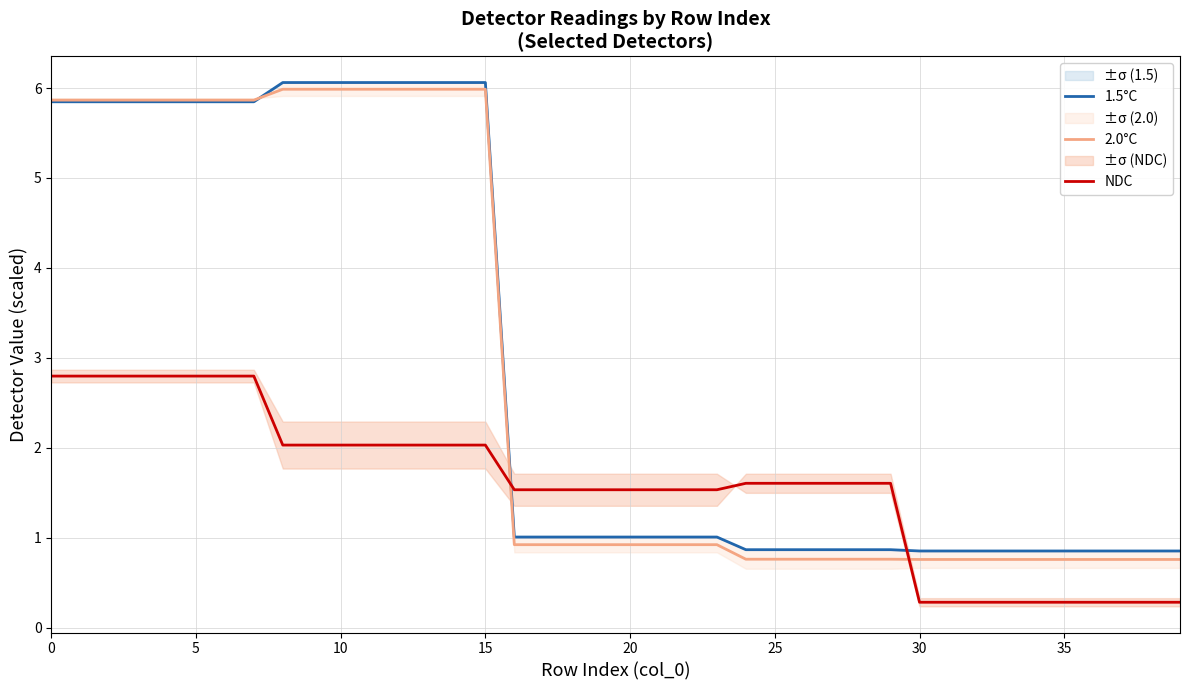

Which series has the largest total across all categories?

1.5°C